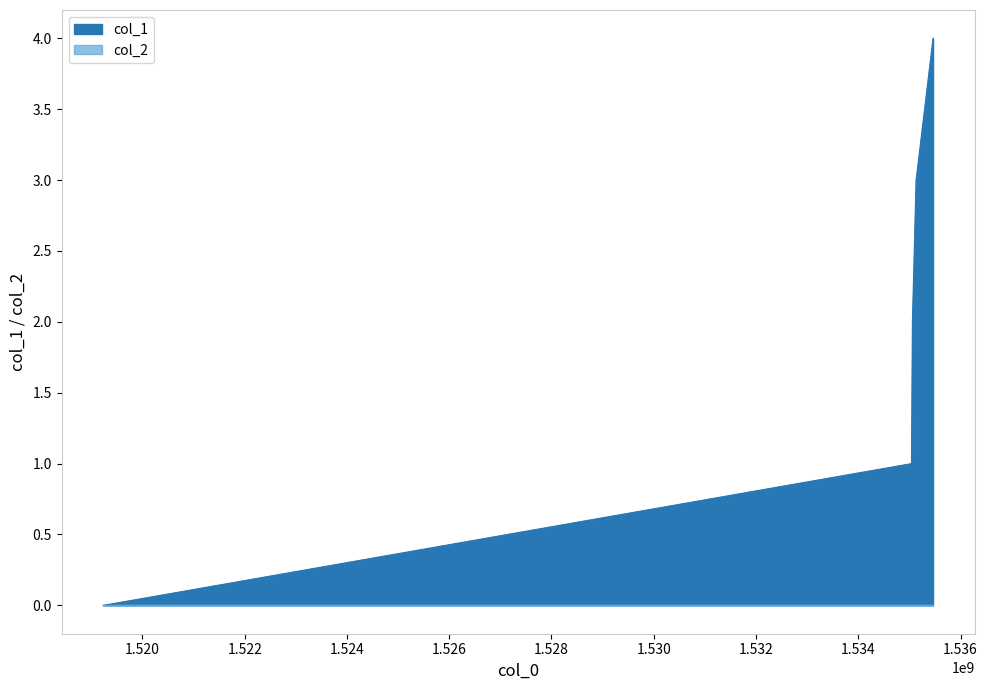

Does the chart display data point markers on the line(s)?

No